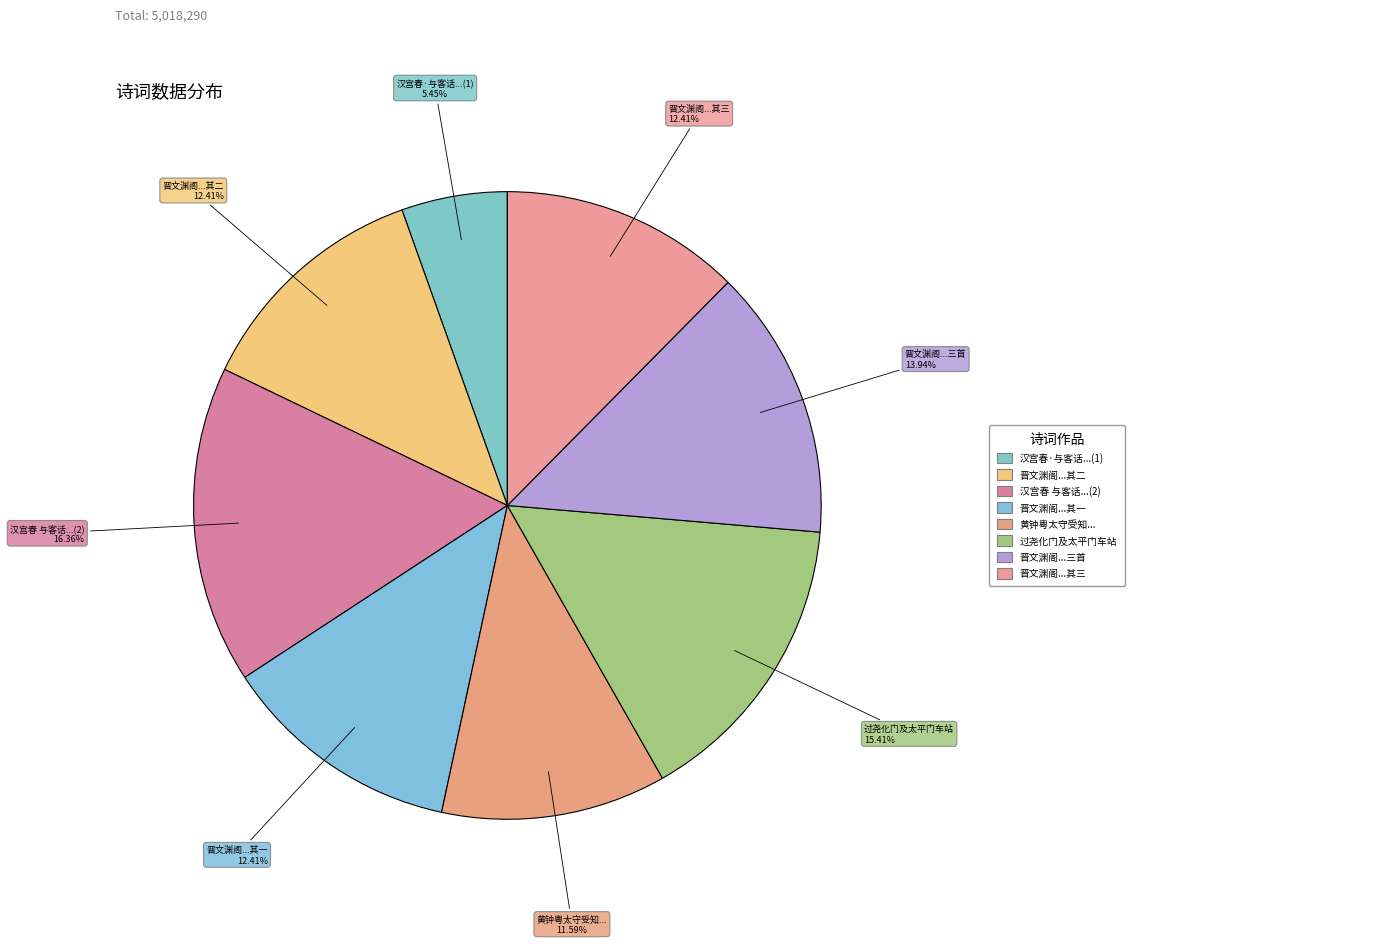

Is there any slice that represents more than half of the pie?

No